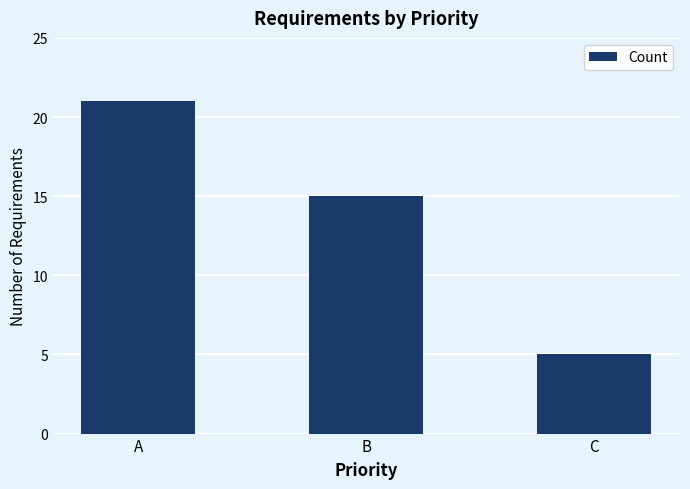

How many values are between 5 and 21?

3